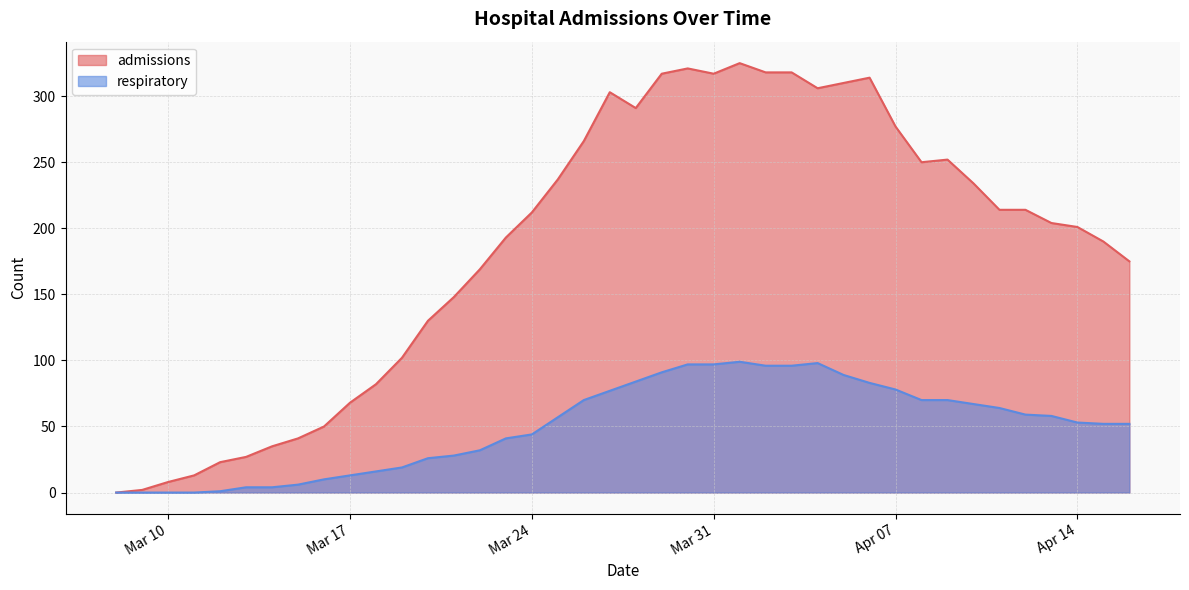

Reading right to left, what are all the values shown in this chart?

admissions: 175	190	201	204	214	214	234	252	250	277	314	310	306	318	318	325	317	321	317	291	303	266	237	212	193	169	148	130	102	82	68	50	41	35	27	23	13	8	2	0
respiratory: 52	52	53	58	59	64	67	70	70	78	83	89	98	96	96	99	97	97	91	84	77	70	57	44	41	32	28	26	19	16	13	10	6	4	4	1	0	0	0	0